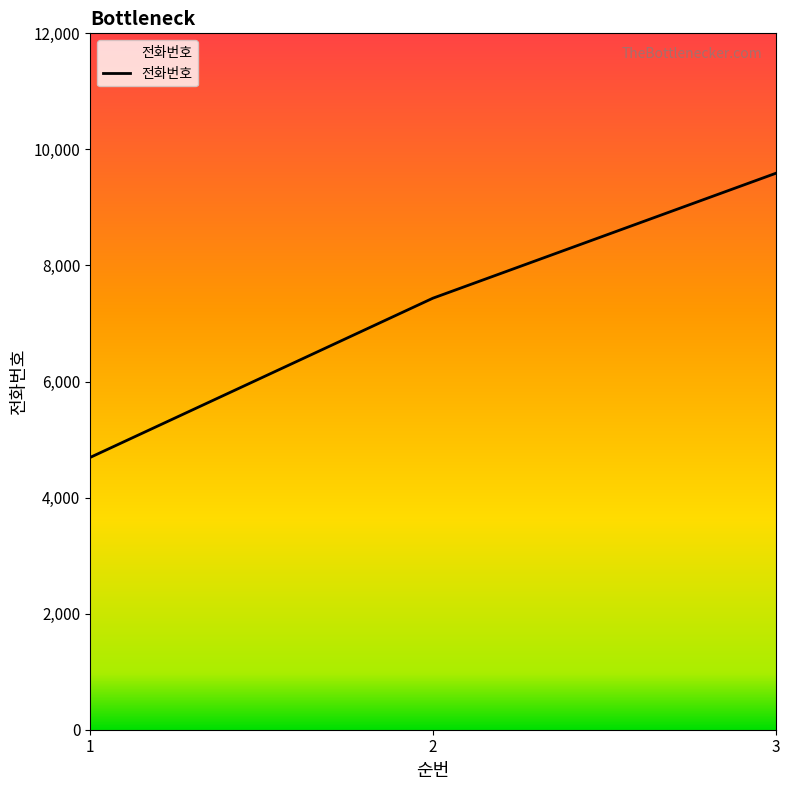

Reading right to left, list all the values displayed in this chart.

9588	7436	4691